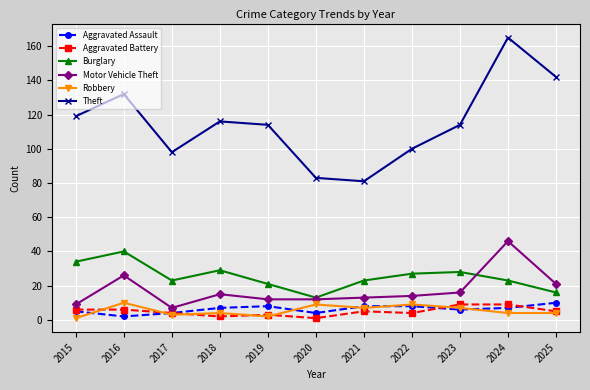

Reading right to left, transcribe all the data shown in this chart.

Aggravated Assault: 10	7	6	8	8	4	8	7	4	2	5
Aggravated Battery: 5	9	9	4	5	1	3	2	4	6	6
Burglary: 16	23	28	27	23	13	21	29	23	40	34
Motor Vehicle Theft: 21	46	16	14	13	12	12	15	7	26	9
Robbery: 4	4	7	9	7	9	2	4	3	10	1
Theft: 142	165	114	100	81	83	114	116	98	132	119